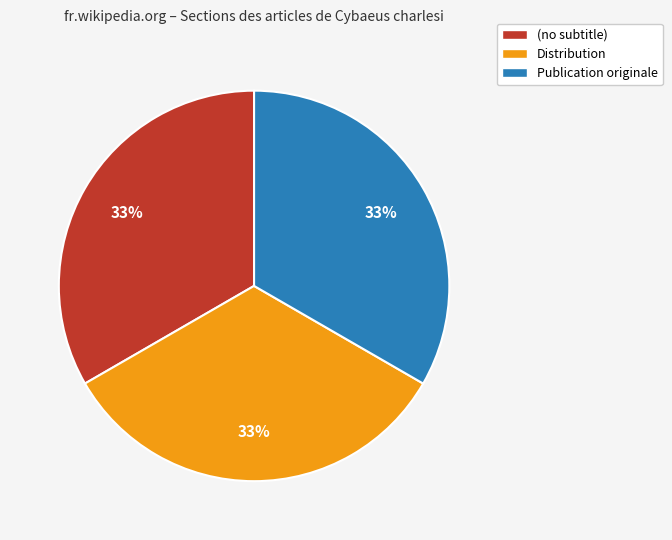

Does (no subtitle) represent more than half of the total?

No